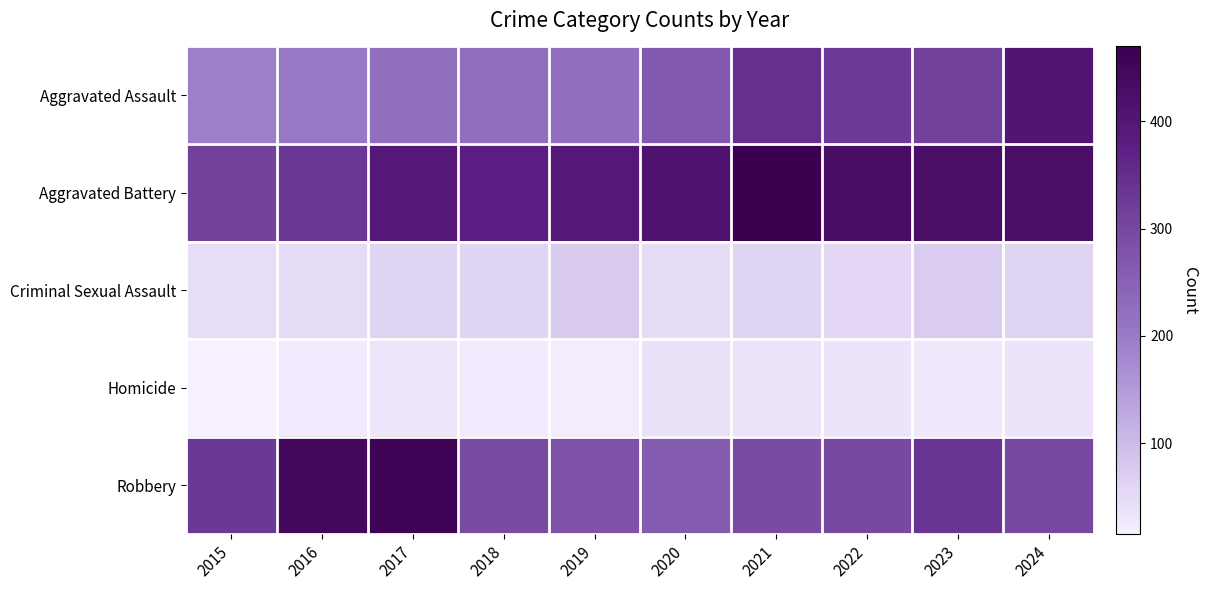

Reading left to right, what are all the values shown in this chart?

Aggravated Assault: 2015=192	2016=204	2017=222	2018=222	2019=220	2020=268	2021=347	2022=325	2023=312	2024=405
Aggravated Battery: 2015=313	2016=330	2017=394	2018=381	2019=397	2020=410	2021=470	2022=429	2023=426	2024=427
Criminal Sexual Assault: 2015=46	2016=50	2017=60	2018=59	2019=76	2020=48	2021=60	2022=55	2023=73	2024=61
Homicide: 2015=15	2016=24	2017=33	2018=25	2019=21	2020=40	2021=38	2022=35	2023=28	2024=35
Robbery: 2015=329	2016=446	2017=456	2018=294	2019=280	2020=263	2021=293	2022=298	2023=336	2024=301